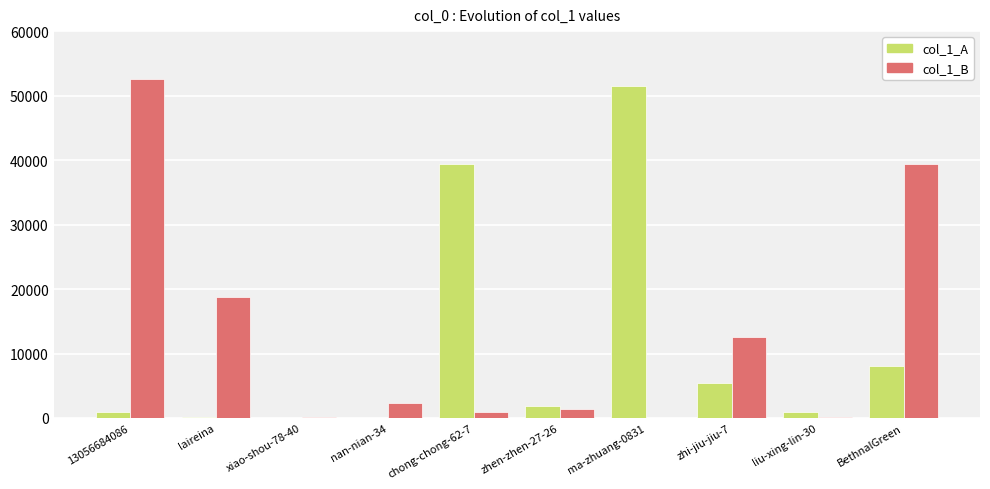

Is the value of col_1_B at 13056684086 greater than the value of col_1_A at laireina?

Yes